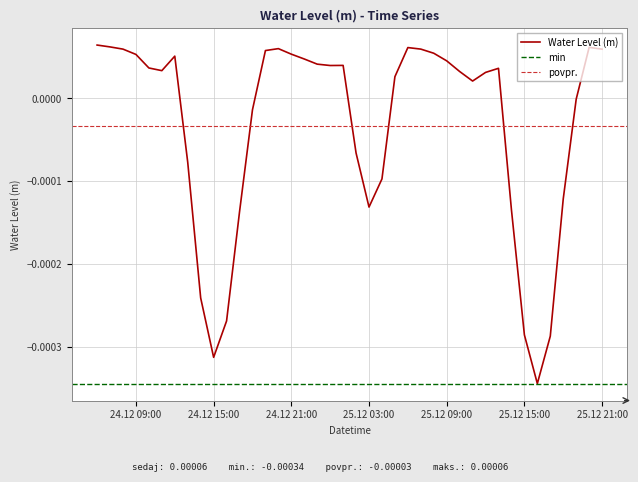

Where does the data first go above 0?

2023-12-24 06:00:00